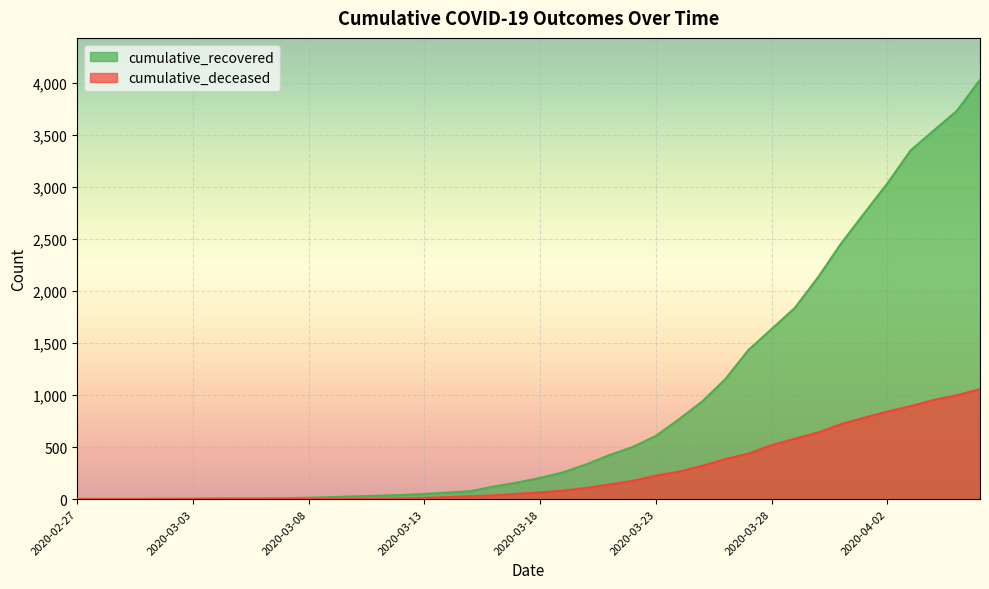

How many categories are shown in the chart?

40